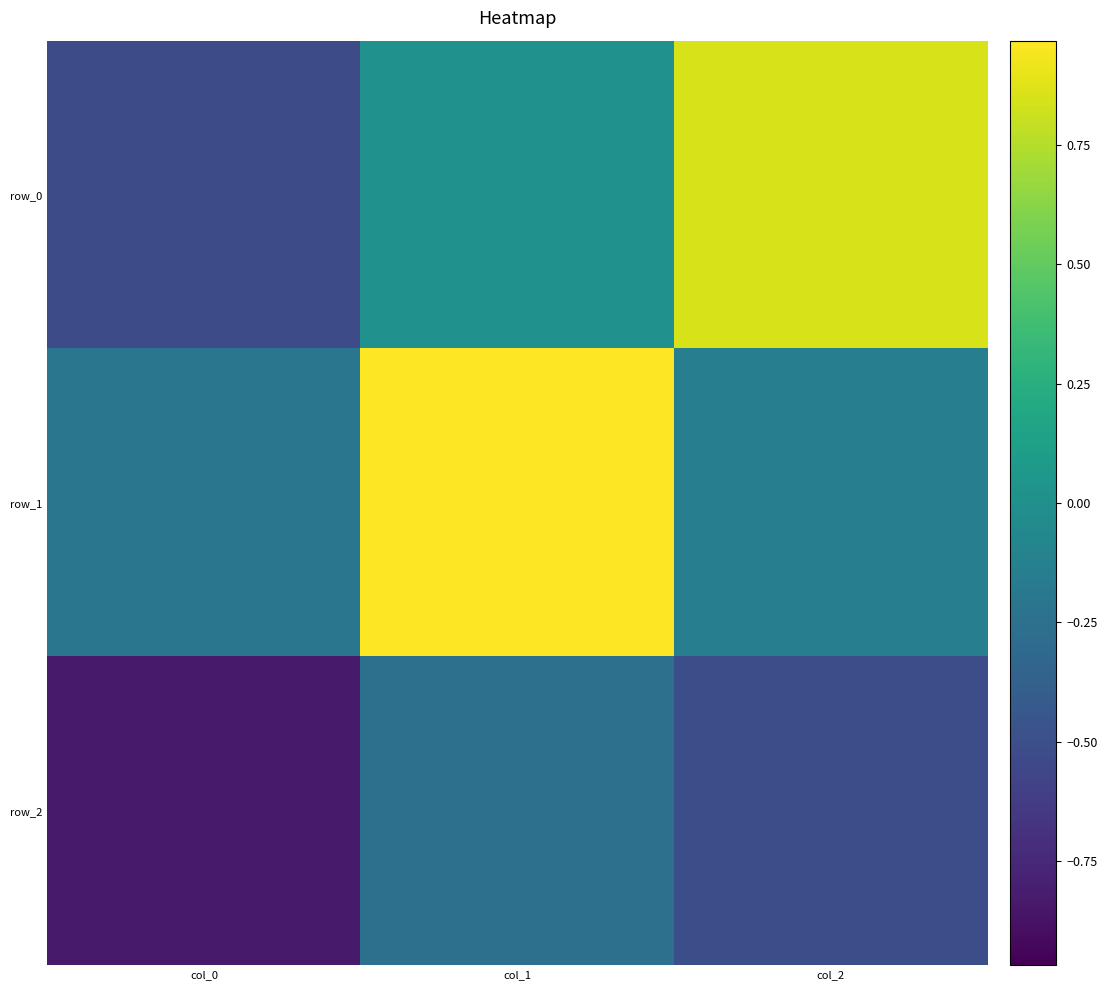

Reading left to right, what are all the values shown in this chart?

row_0: col_0=-0.5	col_1=0.0	col_2=0.9
row_1: col_0=-0.2	col_1=1.0	col_2=-0.1
row_2: col_0=-0.8	col_1=-0.2	col_2=-0.5